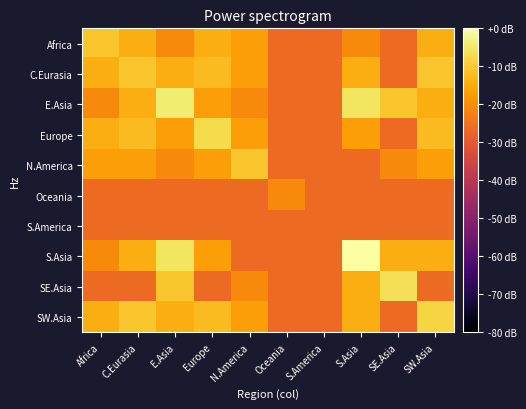

At which category is the sum across all series the highest?

E.Asia